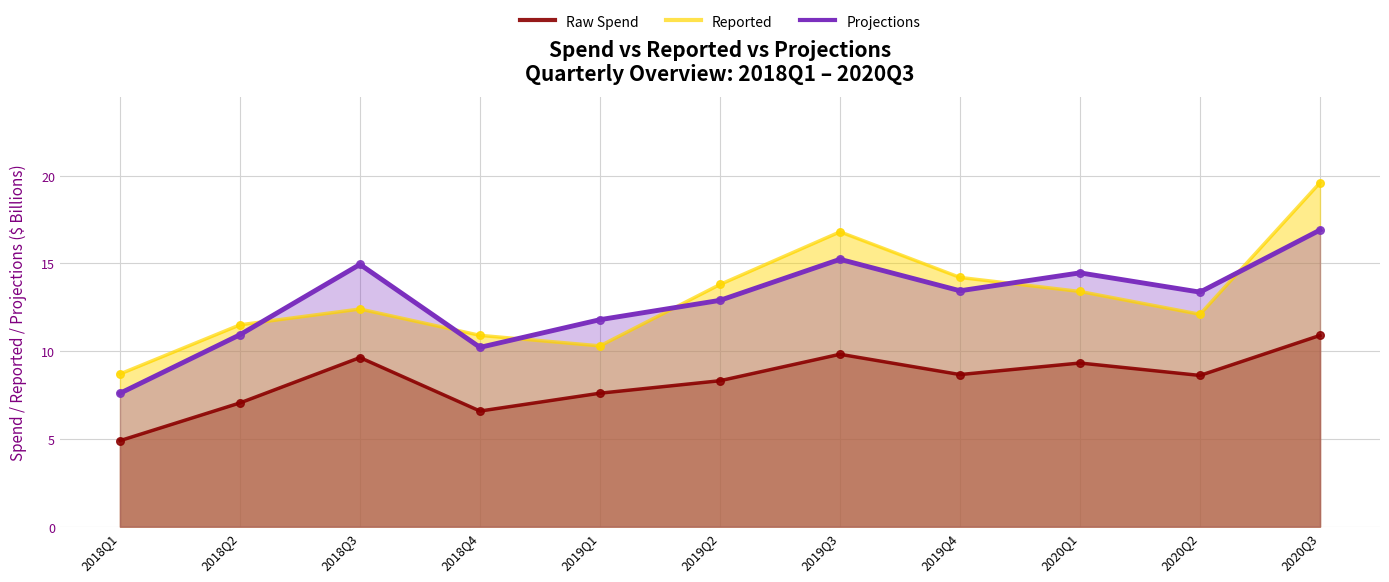

Which series has the widest spread of Y values?

Reported